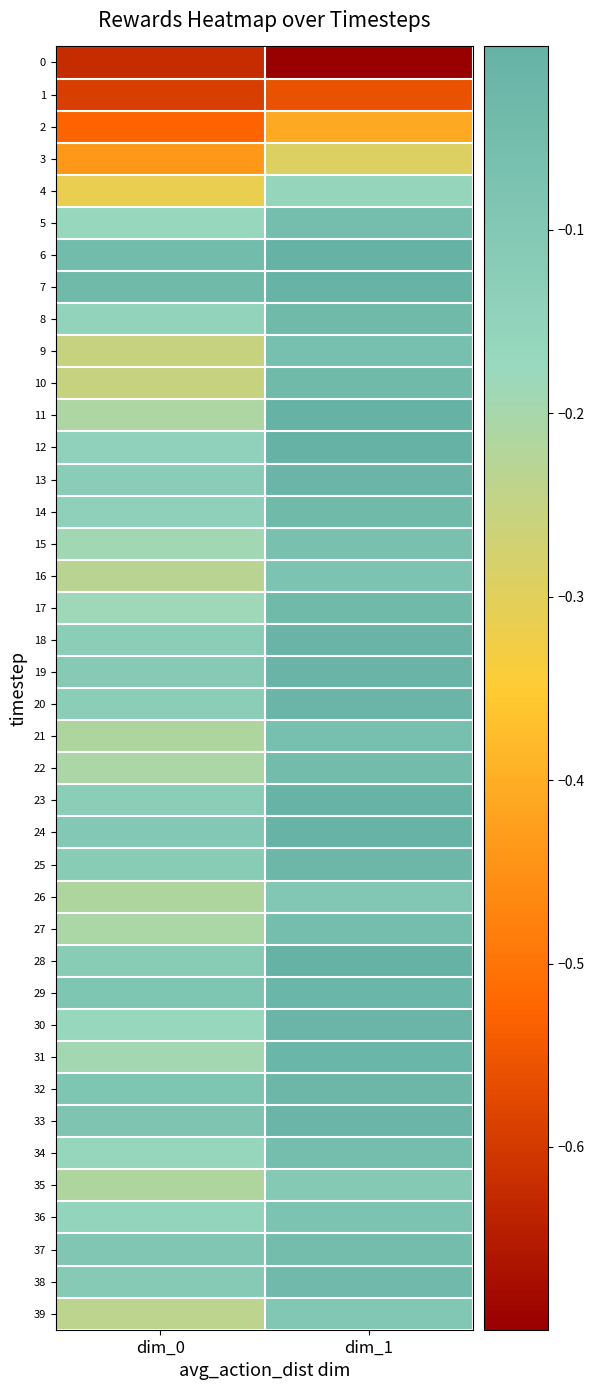

Reading left to right, list all the values displayed in this chart.

0: dim_0=-0.6	dim_1=-0.7
1: dim_0=-0.6	dim_1=-0.6
2: dim_0=-0.5	dim_1=-0.4
3: dim_0=-0.4	dim_1=-0.3
4: dim_0=-0.3	dim_1=-0.2
5: dim_0=-0.2	dim_1=-0.1
6: dim_0=-0.0	dim_1=-0.0
7: dim_0=-0.0	dim_1=-0.0
8: dim_0=-0.2	dim_1=-0.0
9: dim_0=-0.3	dim_1=-0.1
10: dim_0=-0.3	dim_1=-0.0
11: dim_0=-0.2	dim_1=-0.0
12: dim_0=-0.1	dim_1=-0.0
13: dim_0=-0.1	dim_1=-0.0
14: dim_0=-0.1	dim_1=-0.0
15: dim_0=-0.2	dim_1=-0.1
16: dim_0=-0.2	dim_1=-0.1
17: dim_0=-0.2	dim_1=-0.0
18: dim_0=-0.1	dim_1=-0.0
19: dim_0=-0.1	dim_1=-0.0
20: dim_0=-0.1	dim_1=-0.0
21: dim_0=-0.2	dim_1=-0.1
22: dim_0=-0.2	dim_1=-0.0
23: dim_0=-0.1	dim_1=-0.0
24: dim_0=-0.1	dim_1=-0.0
25: dim_0=-0.1	dim_1=-0.0
26: dim_0=-0.2	dim_1=-0.1
27: dim_0=-0.2	dim_1=-0.1
28: dim_0=-0.1	dim_1=-0.0
29: dim_0=-0.1	dim_1=-0.0
30: dim_0=-0.2	dim_1=-0.0
31: dim_0=-0.2	dim_1=-0.0
32: dim_0=-0.1	dim_1=-0.0
33: dim_0=-0.1	dim_1=-0.0
34: dim_0=-0.2	dim_1=-0.1
35: dim_0=-0.2	dim_1=-0.1
36: dim_0=-0.2	dim_1=-0.1
37: dim_0=-0.1	dim_1=-0.0
38: dim_0=-0.1	dim_1=-0.0
39: dim_0=-0.2	dim_1=-0.1